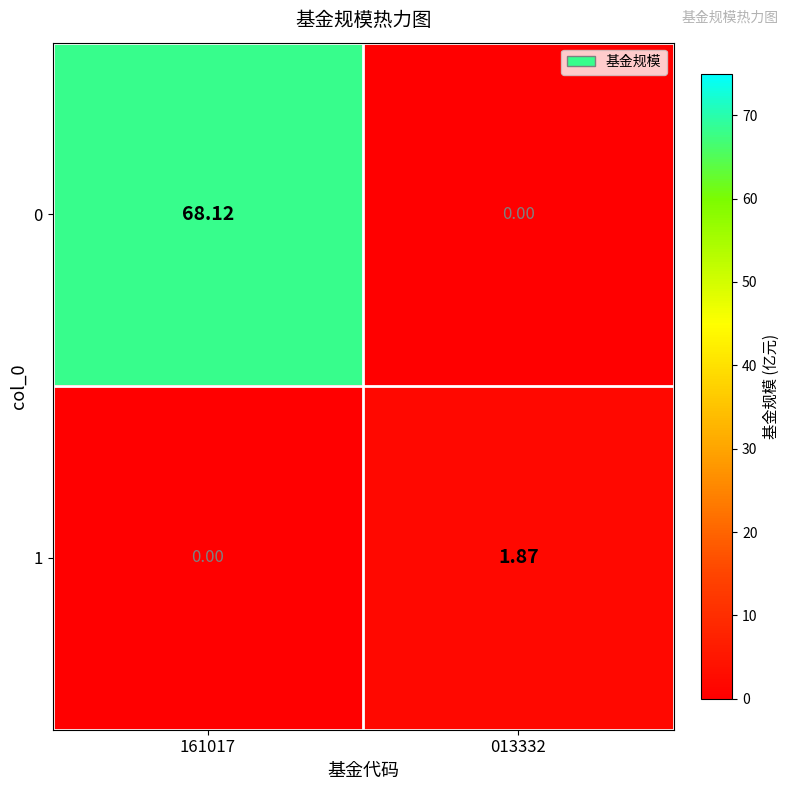

Which series has the largest total across all categories?

0